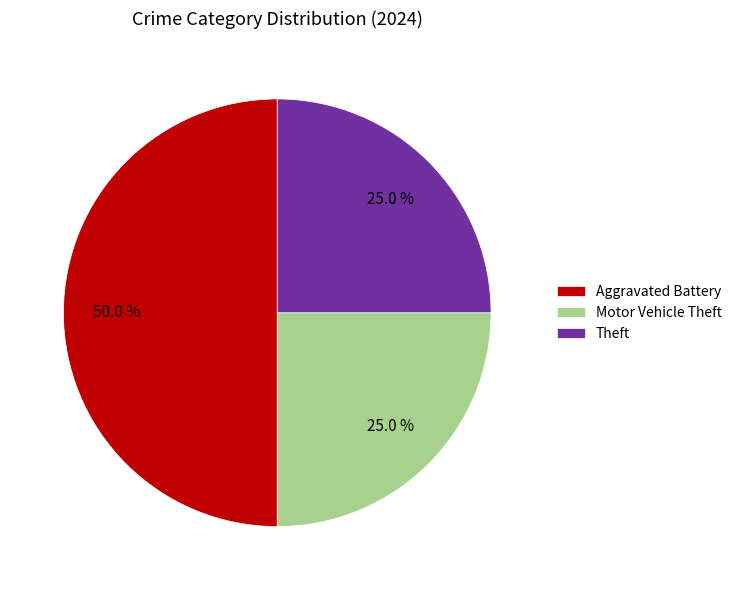

Which category has the biggest portion of the pie?

Aggravated Battery